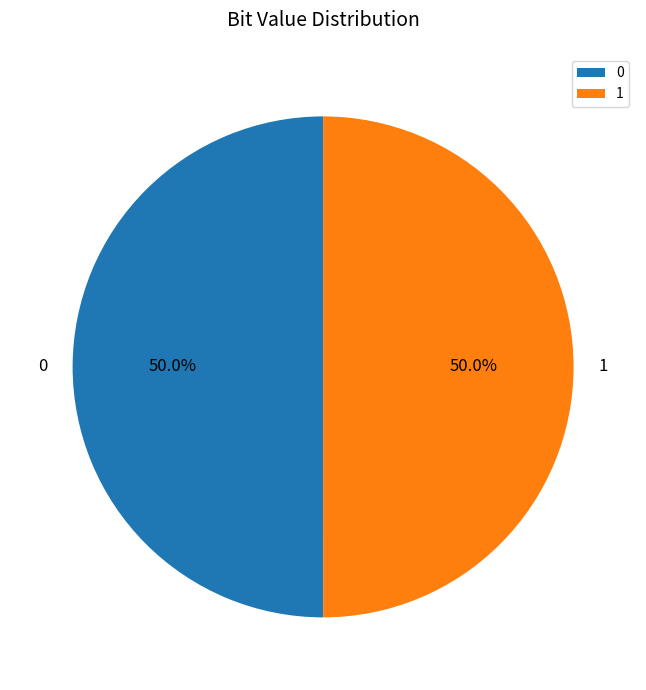

To the nearest percent, what is the average slice percentage?

50%